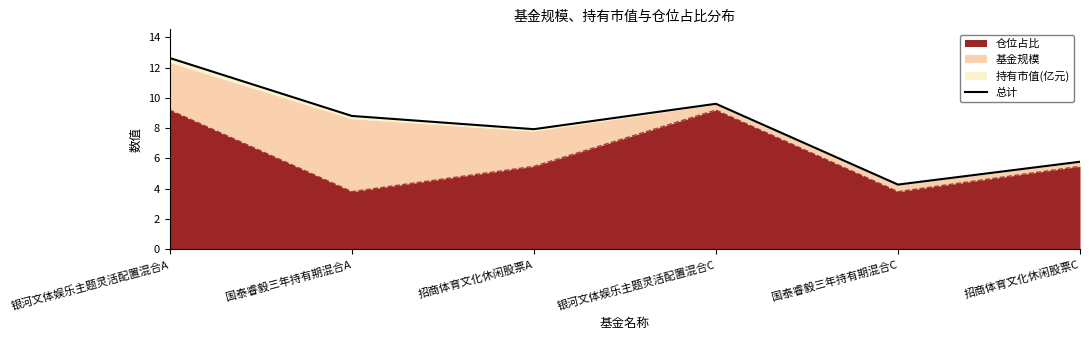

Rank the categories by value from highest to lowest.

银河文体娱乐主题灵活配置混合A, 银河文体娱乐主题灵活配置混合C, 国泰睿毅三年持有期混合A, 招商体育文化休闲股票A, 招商体育文化休闲股票C, 国泰睿毅三年持有期混合C